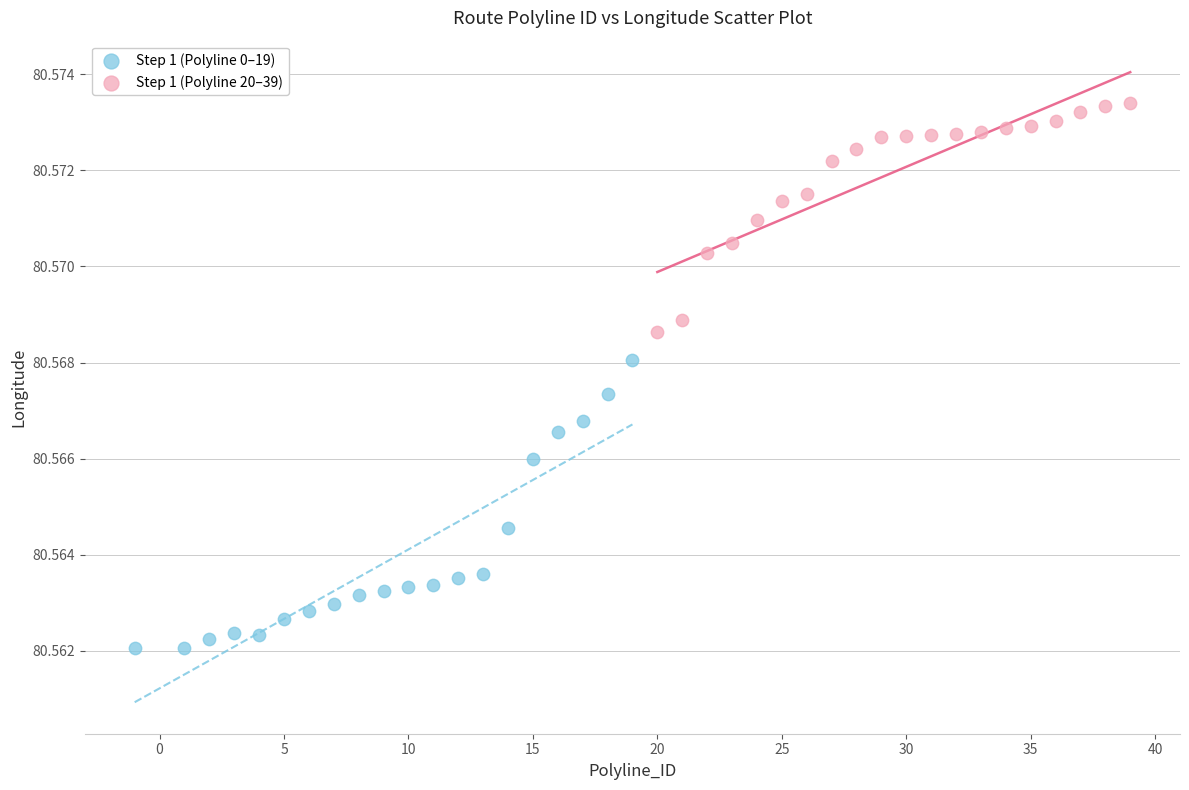

Which series reaches the minimum Y coordinate?

Step 1 (Polyline 0–19)